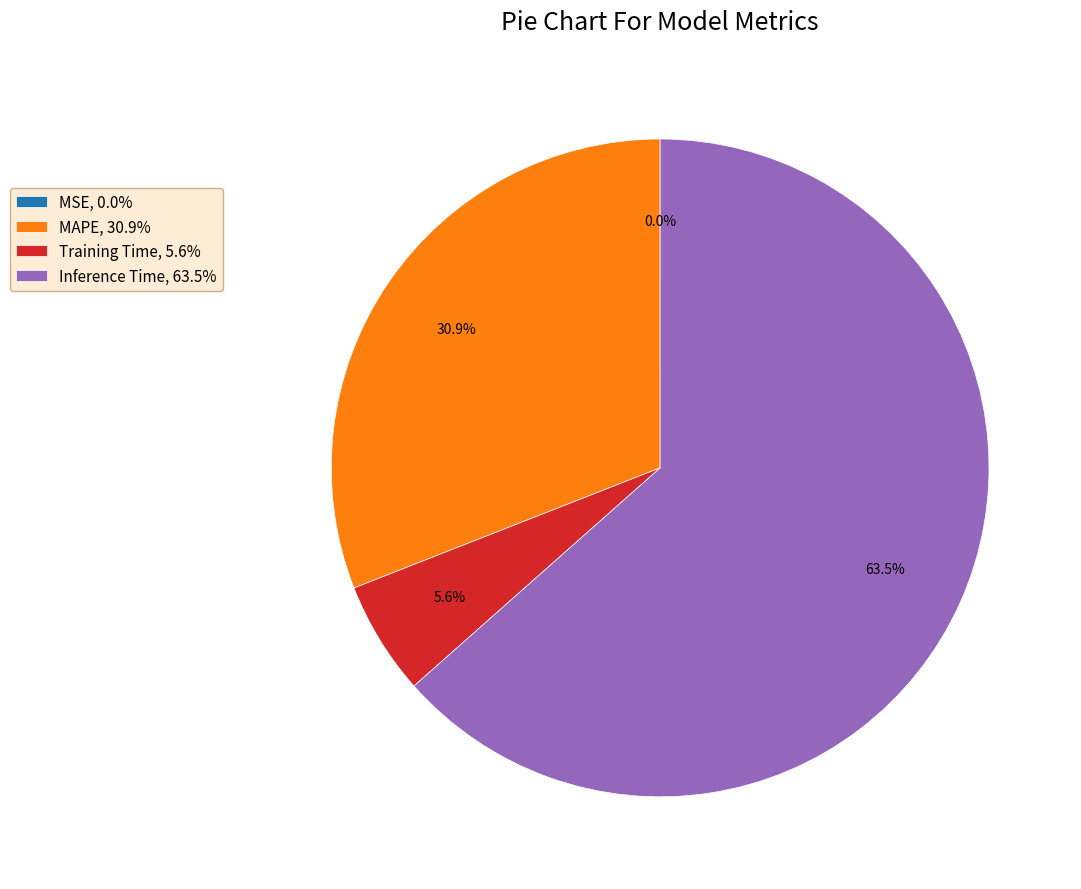

Which slice is the largest?

Inference Time, 63.5%